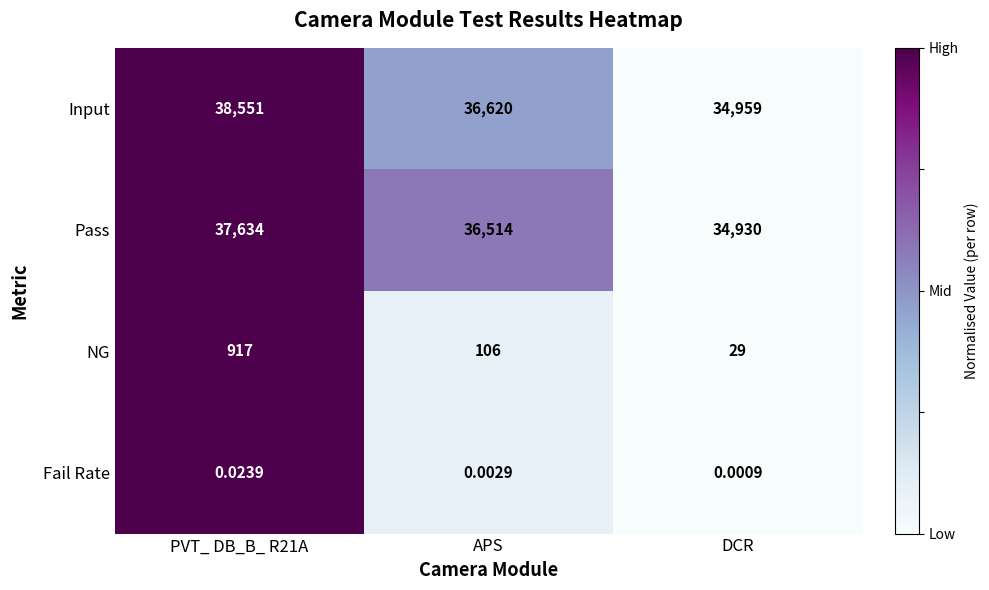

Which label corresponds to the smallest value in the chart?

DCR